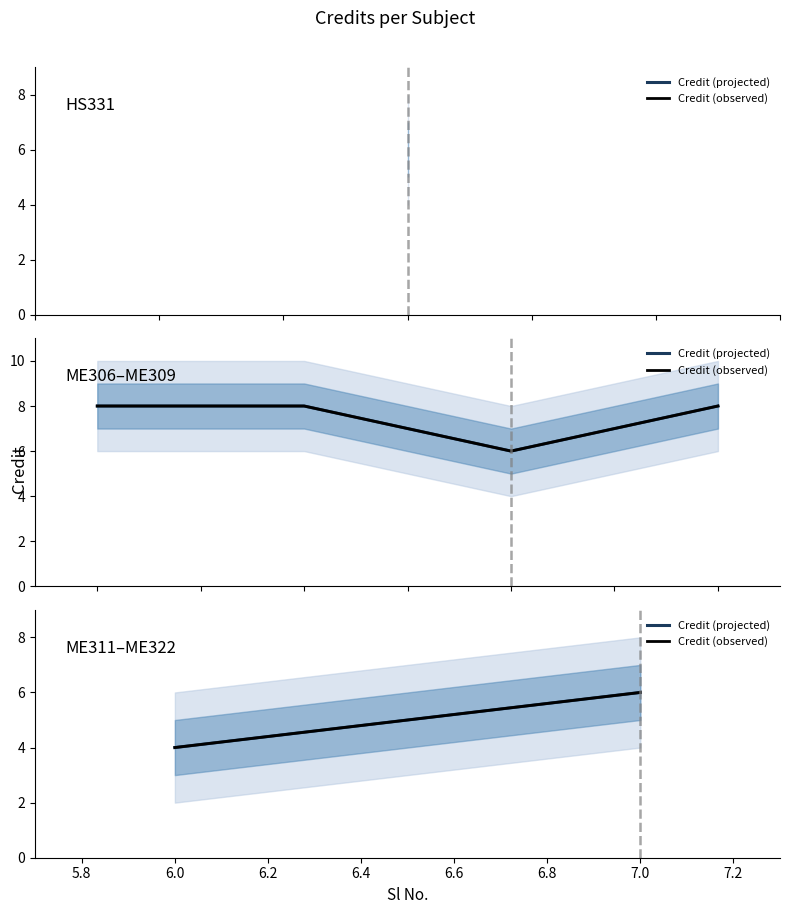

True or false: Credit (projected) has a value of 3 at 7.0.

False